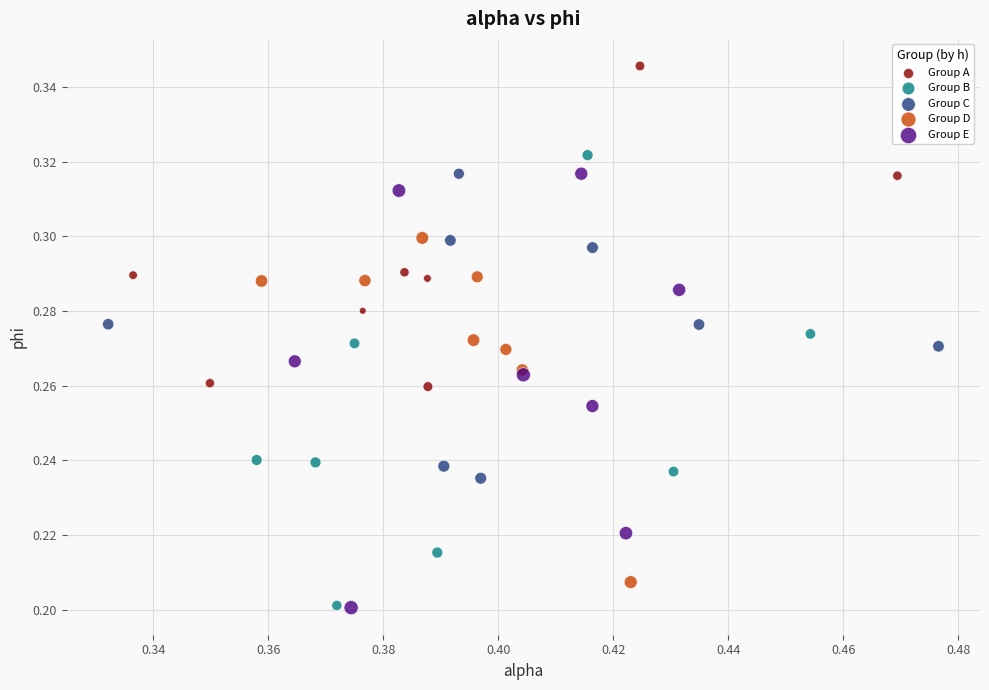

What are all the series names shown in the legend?

Group A, Group B, Group C, Group D, Group E